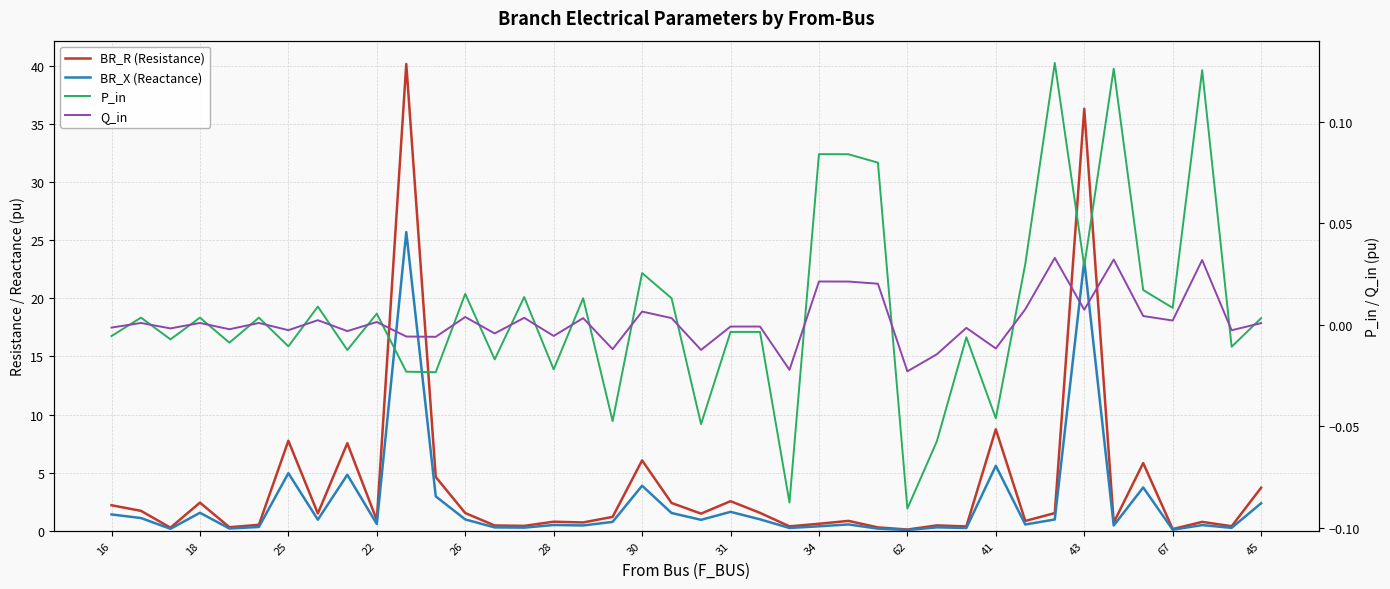

Reading right to left, what are all the values shown in this chart?

BR_R (Resistance): 3.7	0.4	0.8	0.1	5.8	0.7	36.3	1.5	0.8	8.7	0.4	0.5	0.1	0.3	0.9	0.6	0.4	1.5	2.5	1.5	2.4	6.1	1.2	0.7	0.8	0.4	0.5	1.5	4.6	40.1	0.9	7.5	1.5	7.7	0.5	0.3	2.4	0.3	1.7	2.2
BR_X (Reactance): 2.4	0.3	0.5	0.1	3.7	0.5	23.2	1.0	0.5	5.6	0.2	0.3	0.1	0.2	0.5	0.4	0.2	1.0	1.6	0.9	1.5	3.9	0.8	0.5	0.5	0.3	0.3	1.0	3.0	25.7	0.6	4.8	1.0	5.0	0.3	0.2	1.6	0.2	1.1	1.4
P_in: 0.0	-0.0	0.1	0.0	0.0	0.1	0.0	0.1	0.0	-0.0	-0.0	-0.1	-0.1	0.1	0.1	0.1	-0.1	-0.0	-0.0	-0.0	0.0	0.0	-0.0	0.0	-0.0	0.0	-0.0	0.0	-0.0	-0.0	0.0	-0.0	0.0	-0.0	0.0	-0.0	0.0	-0.0	0.0	-0.0
Q_in: 0.0	-0.0	0.0	0.0	0.0	0.0	0.0	0.0	0.0	-0.0	-0.0	-0.0	-0.0	0.0	0.0	0.0	-0.0	-0.0	-0.0	-0.0	0.0	0.0	-0.0	0.0	-0.0	0.0	-0.0	0.0	-0.0	-0.0	0.0	-0.0	0.0	-0.0	0.0	-0.0	0.0	-0.0	0.0	-0.0